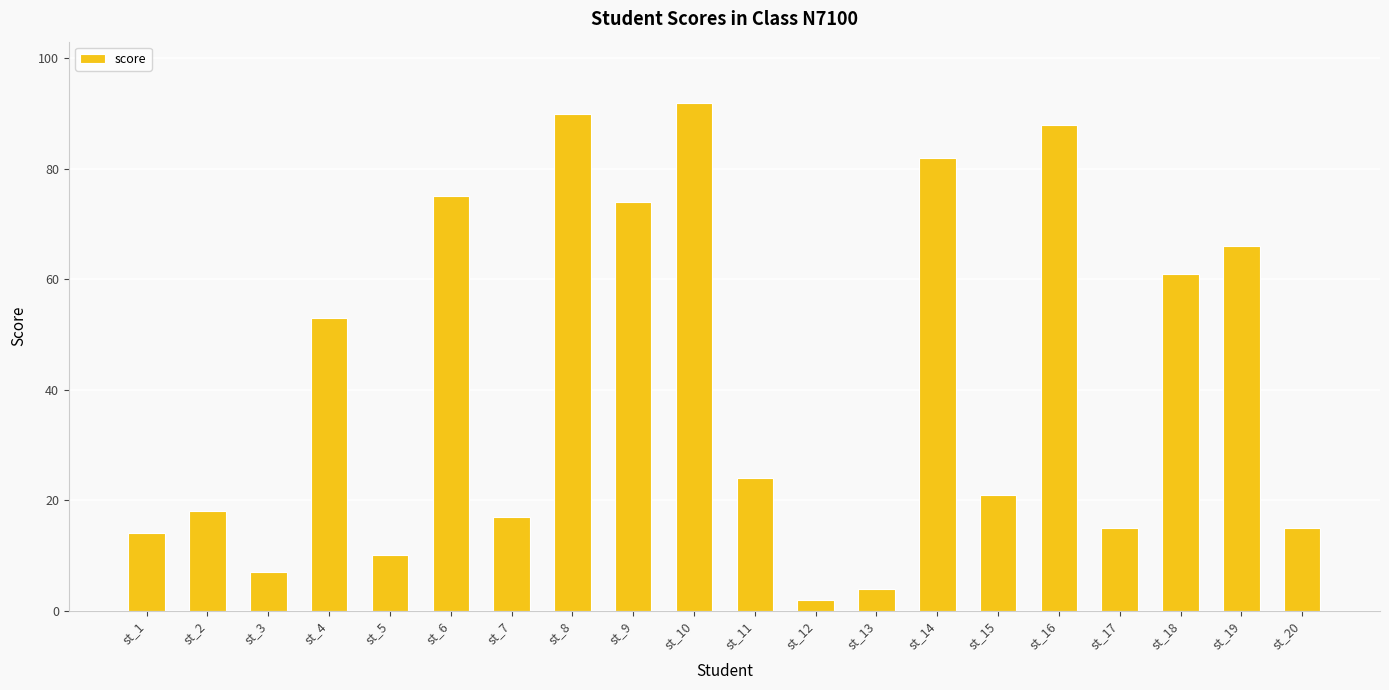

Which label corresponds to the largest value in the chart?

st_10